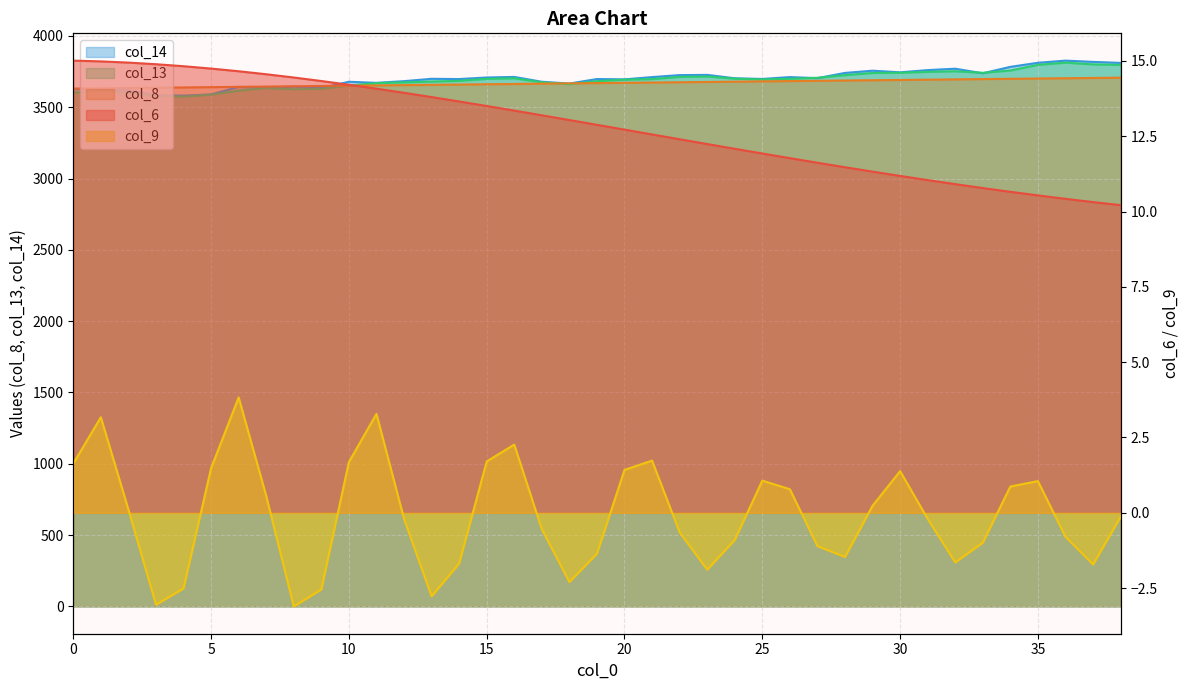

How many interior local peaks does the col_9 series have?

8